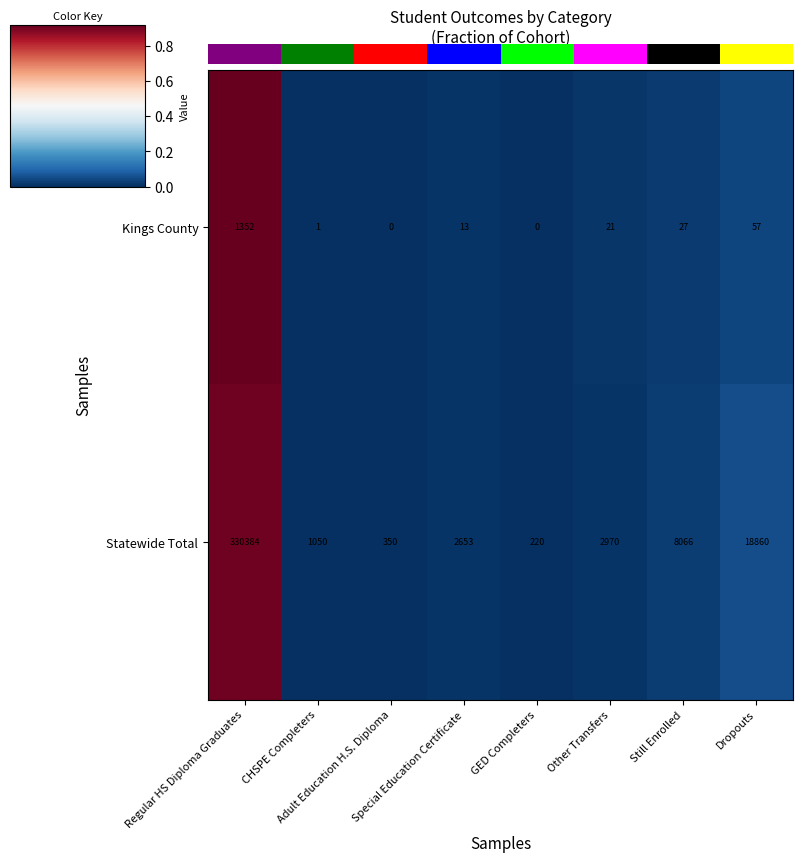

What is the sum of all Kings County values?

1471